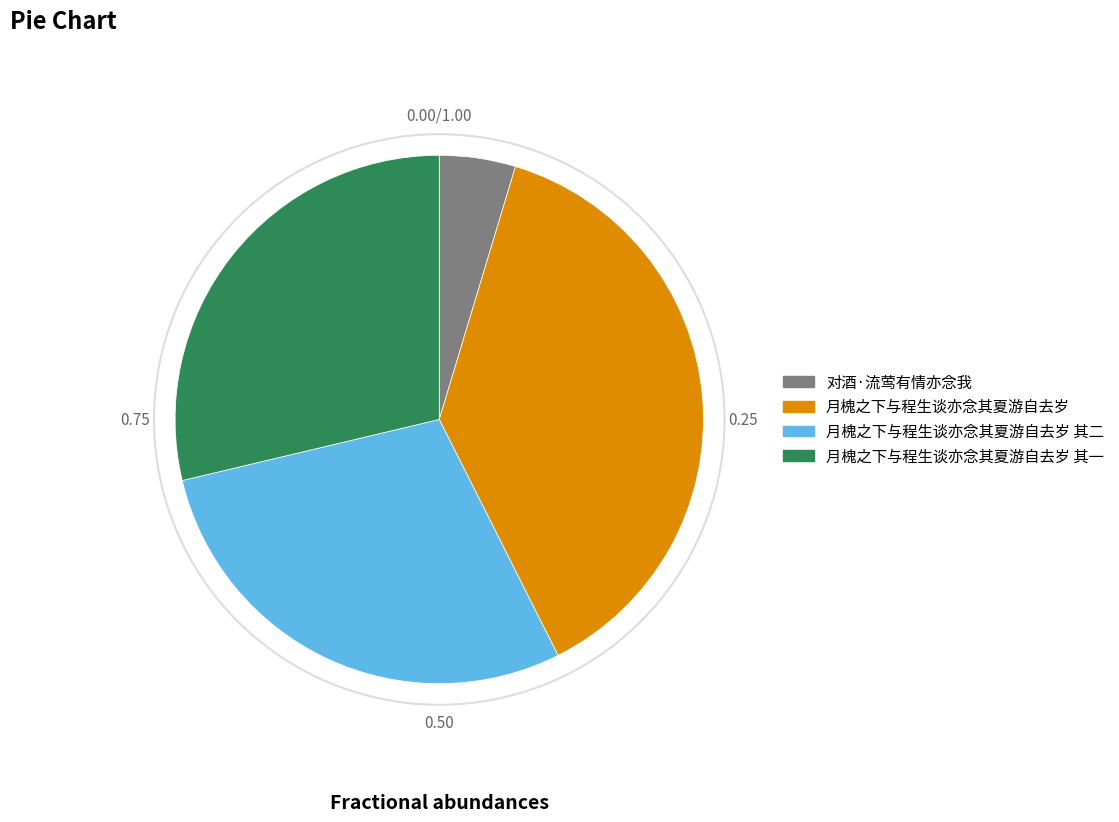

Does any single category account for the majority?

No